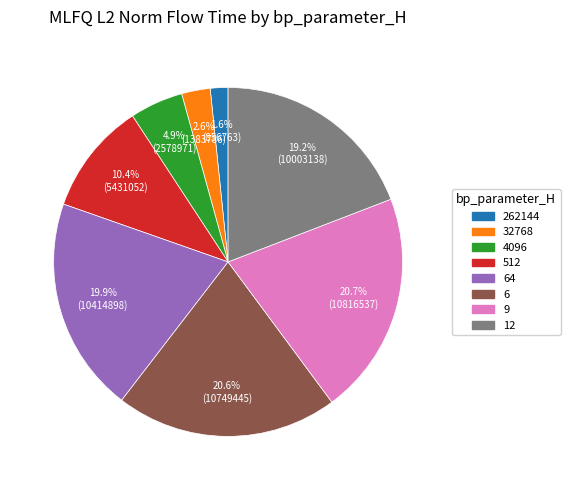

Is there a majority slice in this chart?

No